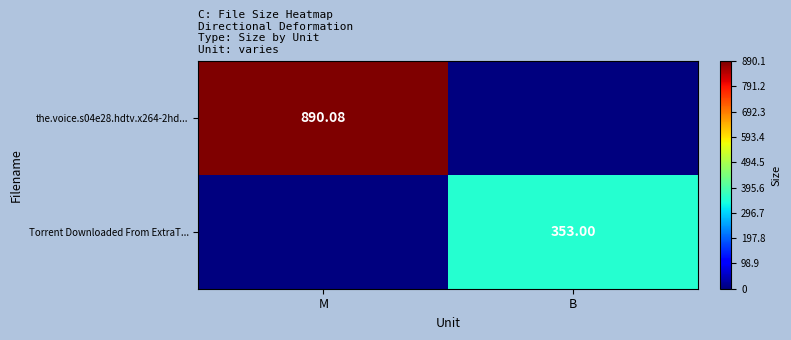

Is the value of Torrent Downloaded From ExtraT... at B greater than the value of the.voice.s04e28.hdtv.x264-2hd... at M?

No